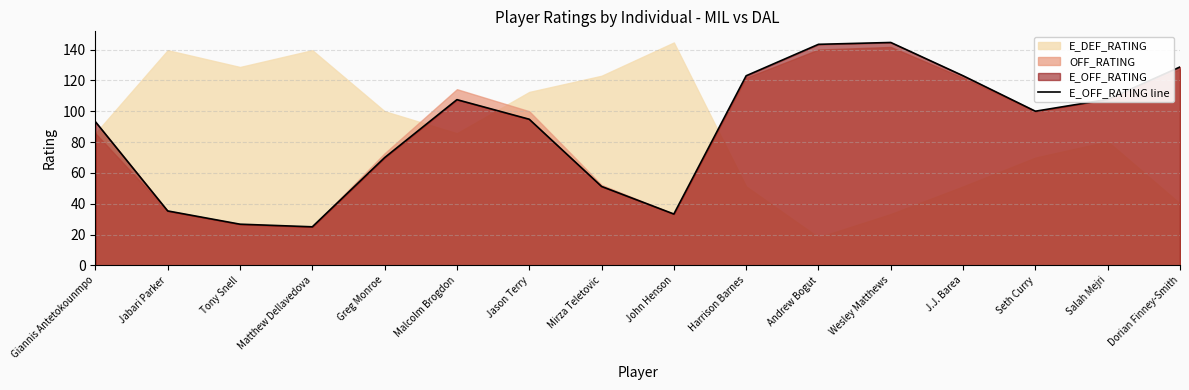

The E_OFF_RATING line series shows 107.7 at Salah Mejri. True or false?

True